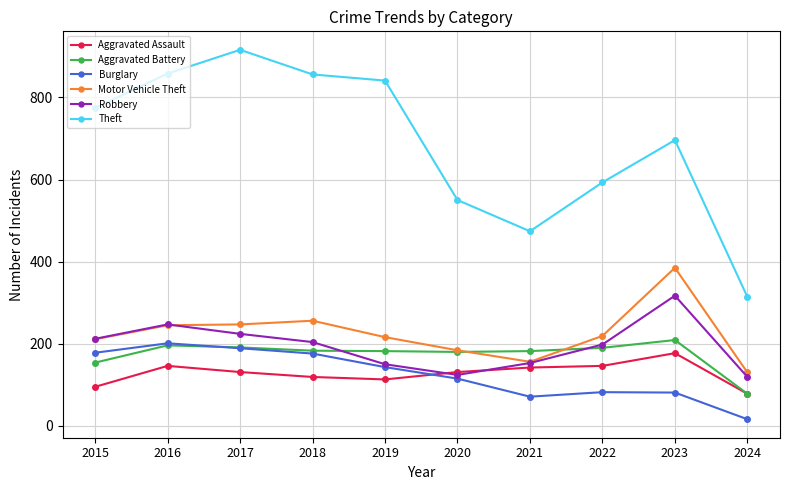

Is it true that Motor Vehicle Theft equals 156 at 2021?

True